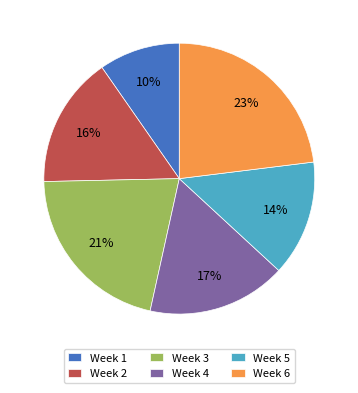

Do Week 2 and Week 5 together represent more than half of the pie?

No